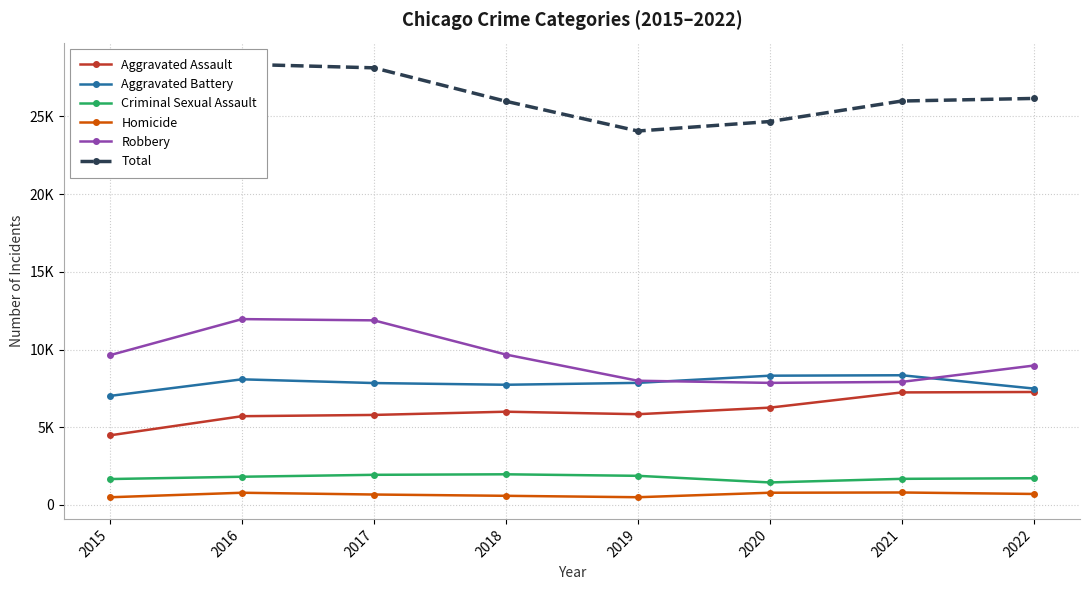

Count the number of categories in the chart.

8